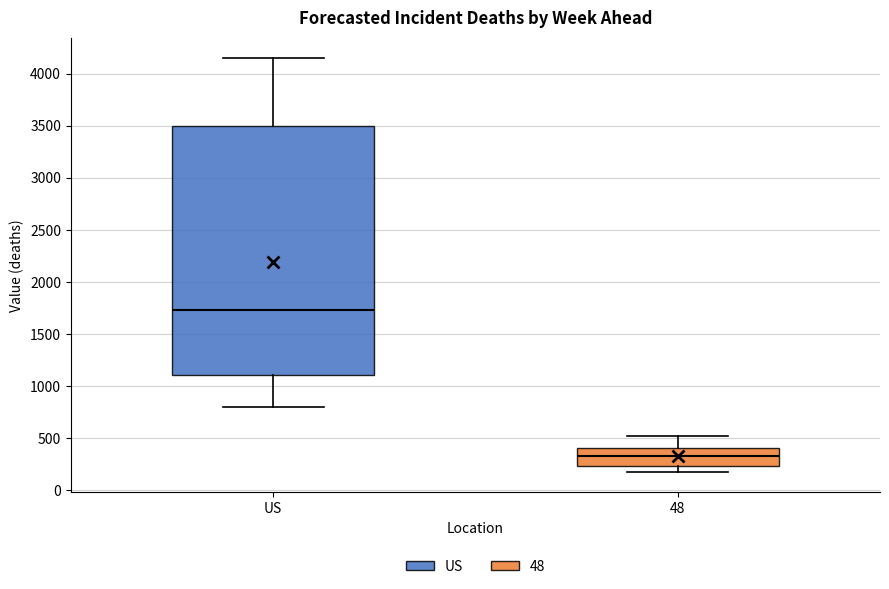

Which box's median line is the lowest?

48